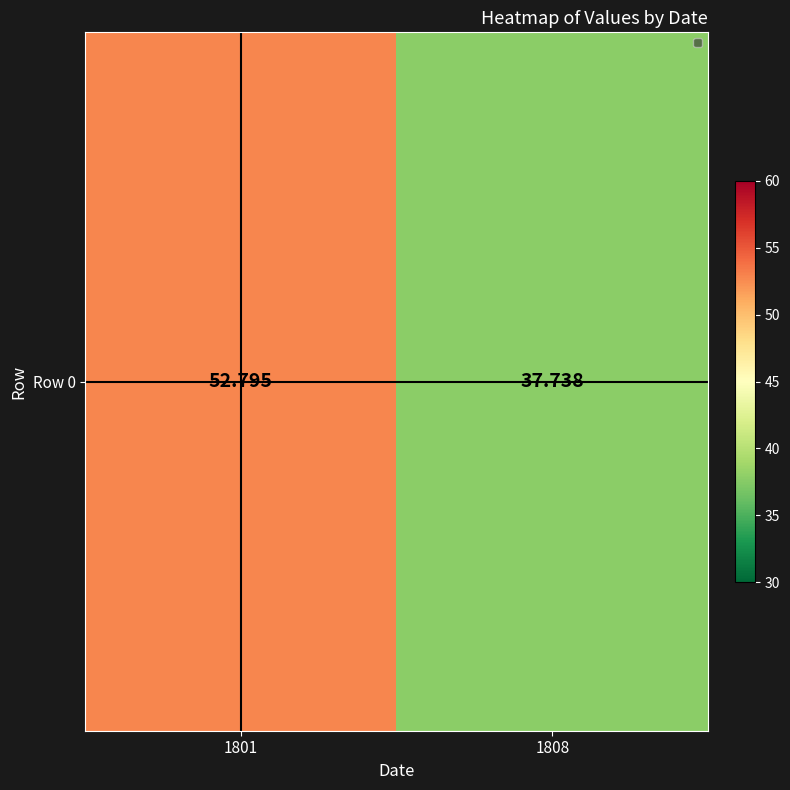

What is the difference between the maximum and minimum values?

15.1